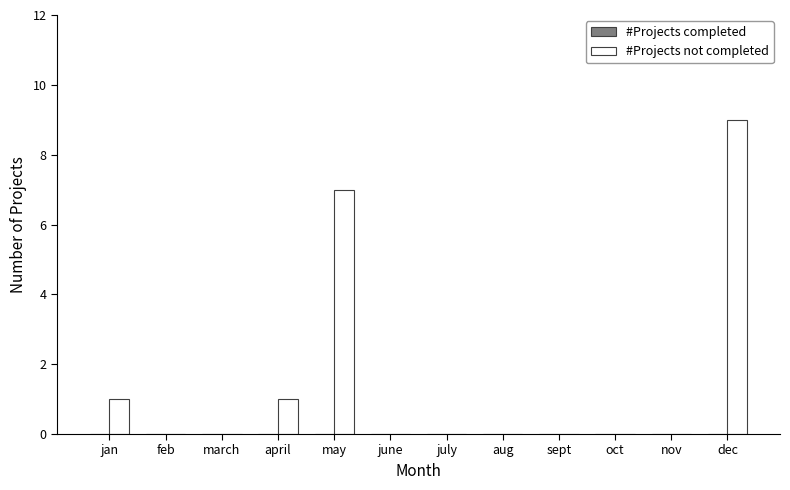

Between nov and jan, which is larger?

jan